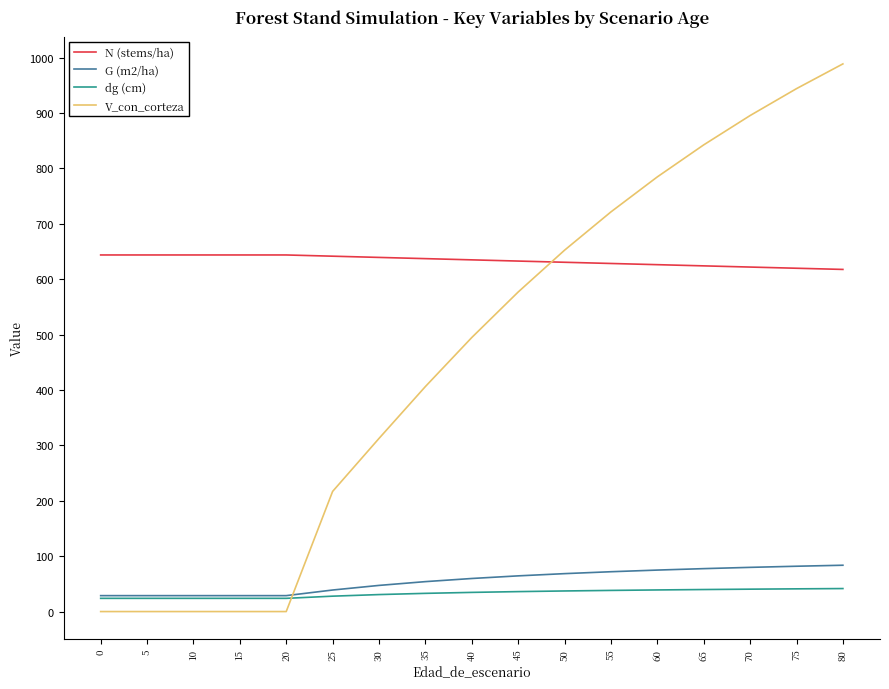

At which category does the chart reach its peak across all series?

80